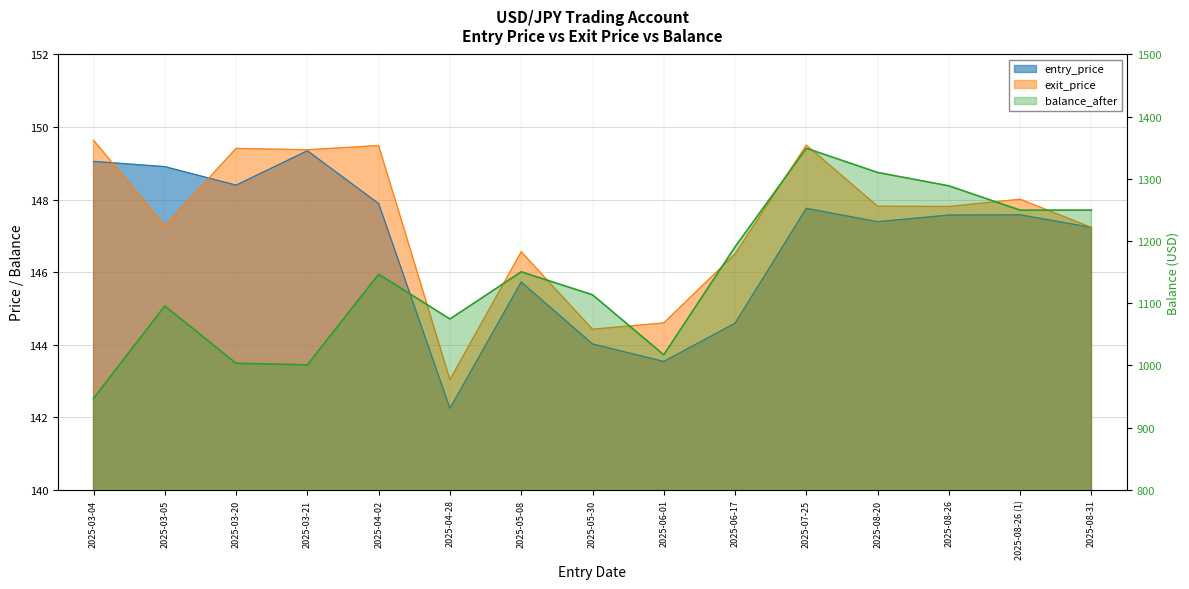

What is the smallest value displayed?

142.2